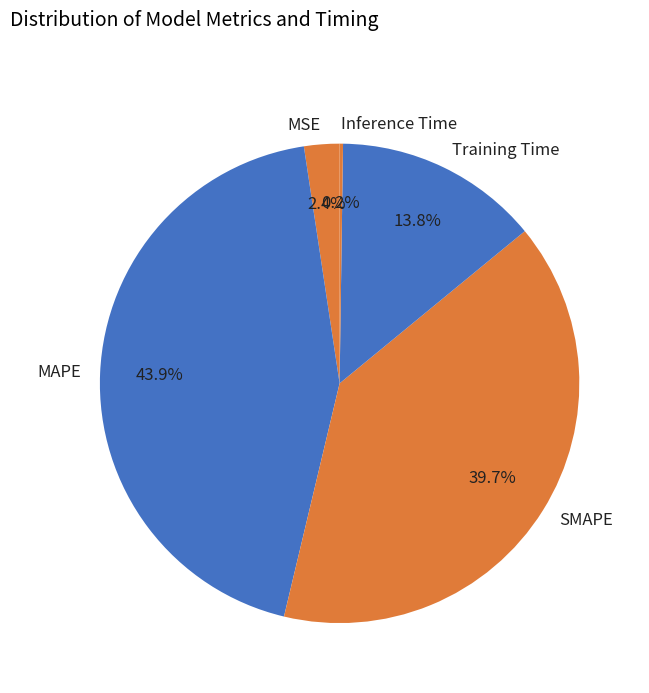

Combined, do MAPE and MSE account for over 50%?

No